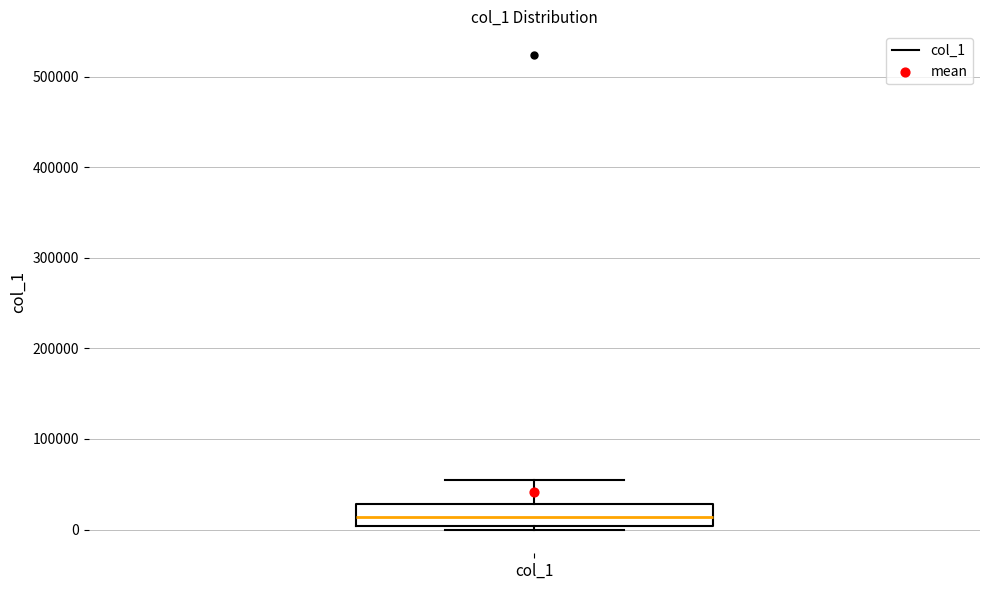

Where is the upper edge of the box for col_1 on the y-axis? The values are not printed on the chart, so give them approximately, as read against the axis.

30000